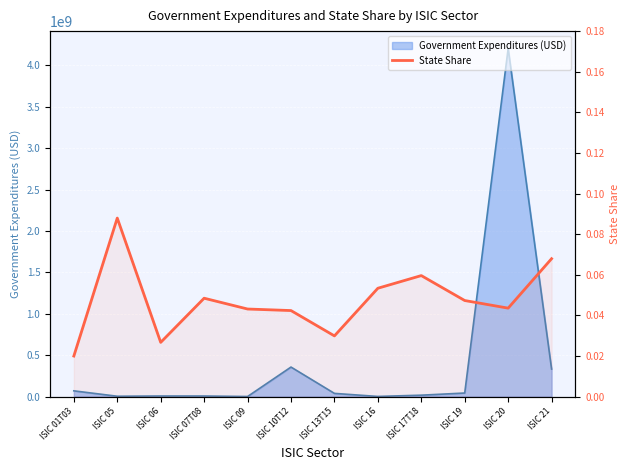

What position from the left is ISIC 07T08?

4